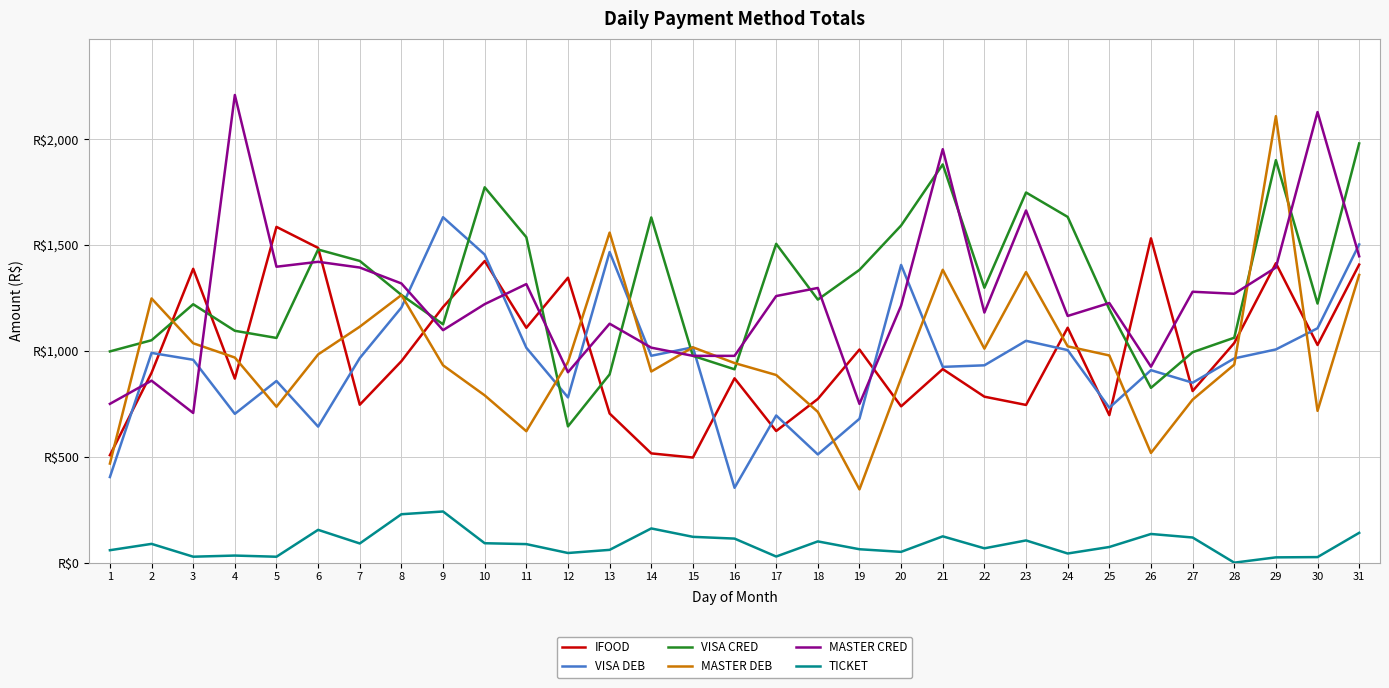

What are all the series names shown in the legend?

IFOOD, VISA DEB, VISA CRED, MASTER DEB, MASTER CRED, TICKET